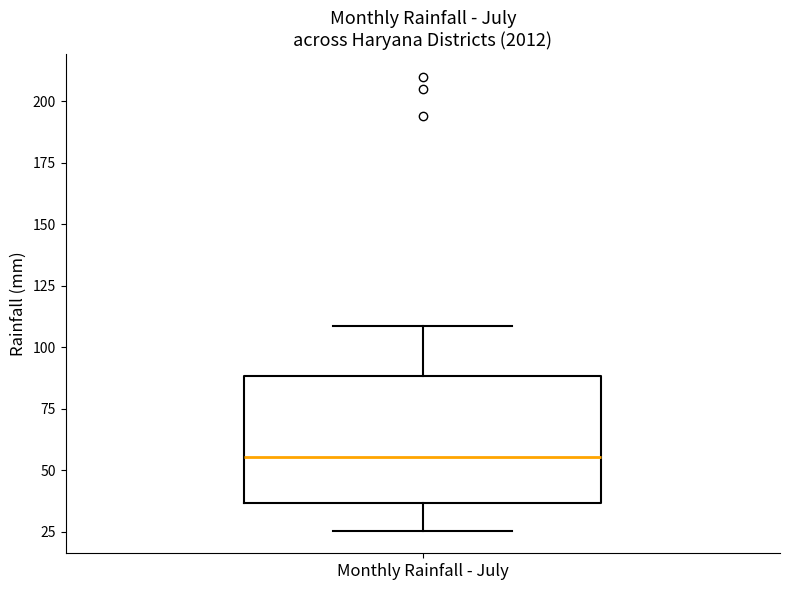

Read this box plot against the y-axis: the position of the median line, the range covered by the box, and the ends of both whiskers. The values are not printed on the chart, so give them approximately, as read against the axis.

median 55, box 35 to 90, whiskers 25 to 110